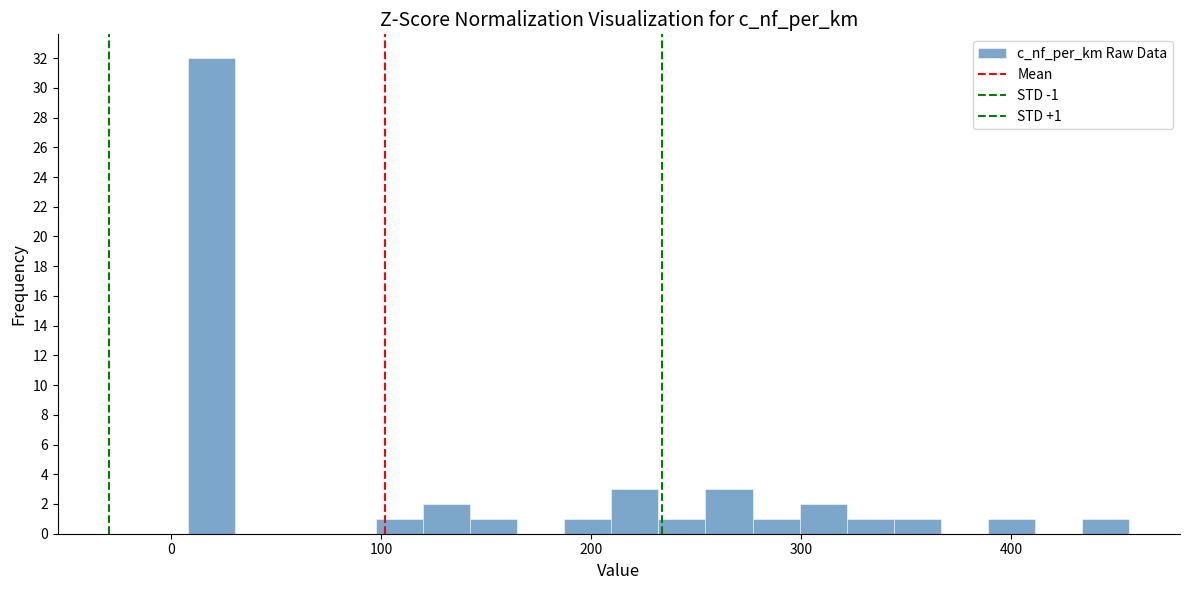

Read against the x-axis, roughly where is the centre of the tallest bar?

20